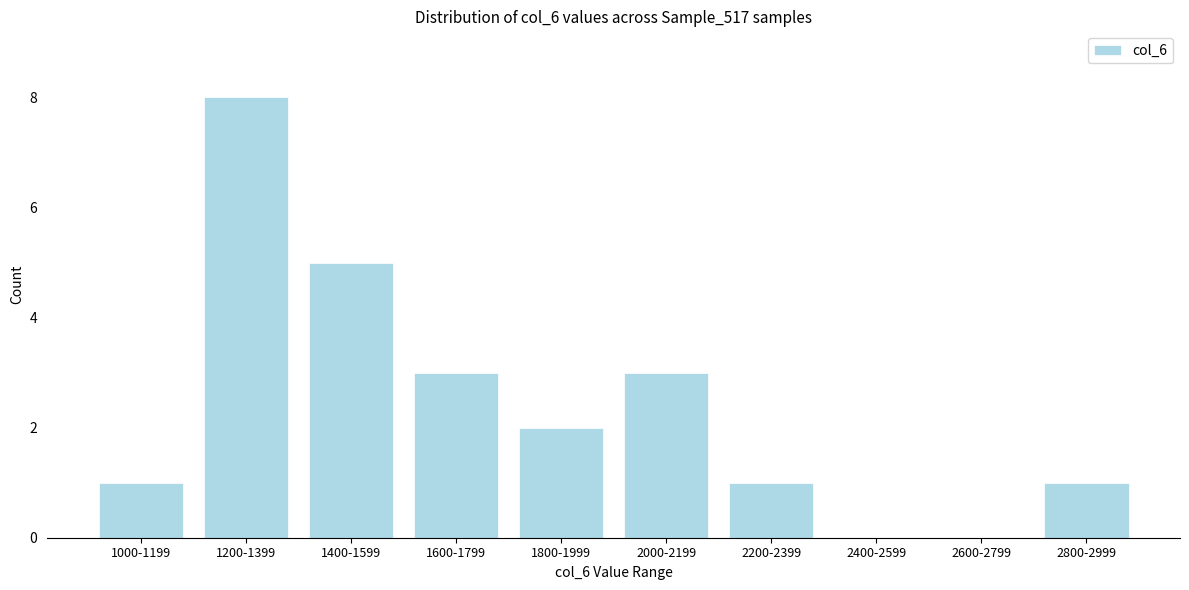

Reading left to right, what are all the values shown in this chart?

1000-1199=1	1200-1399=8	1400-1599=5	1600-1799=3	1800-1999=2	2000-2199=3	2200-2399=1	2400-2599=0	2600-2799=0	2800-2999=1